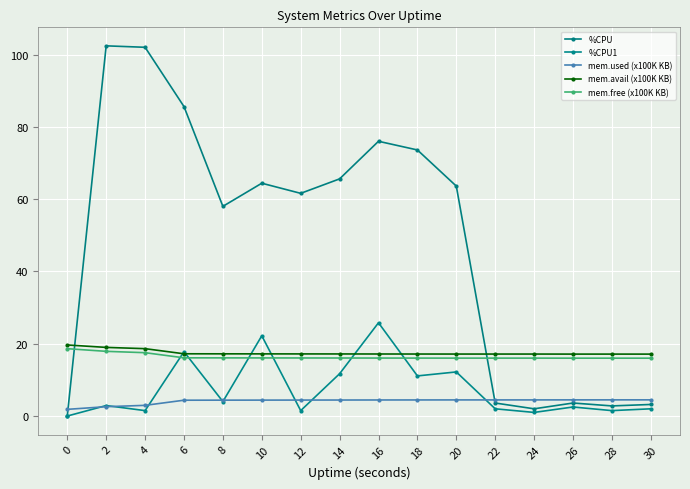

The mem.avail (x100K KB) series shows 24.6 at 12. True or false?

False